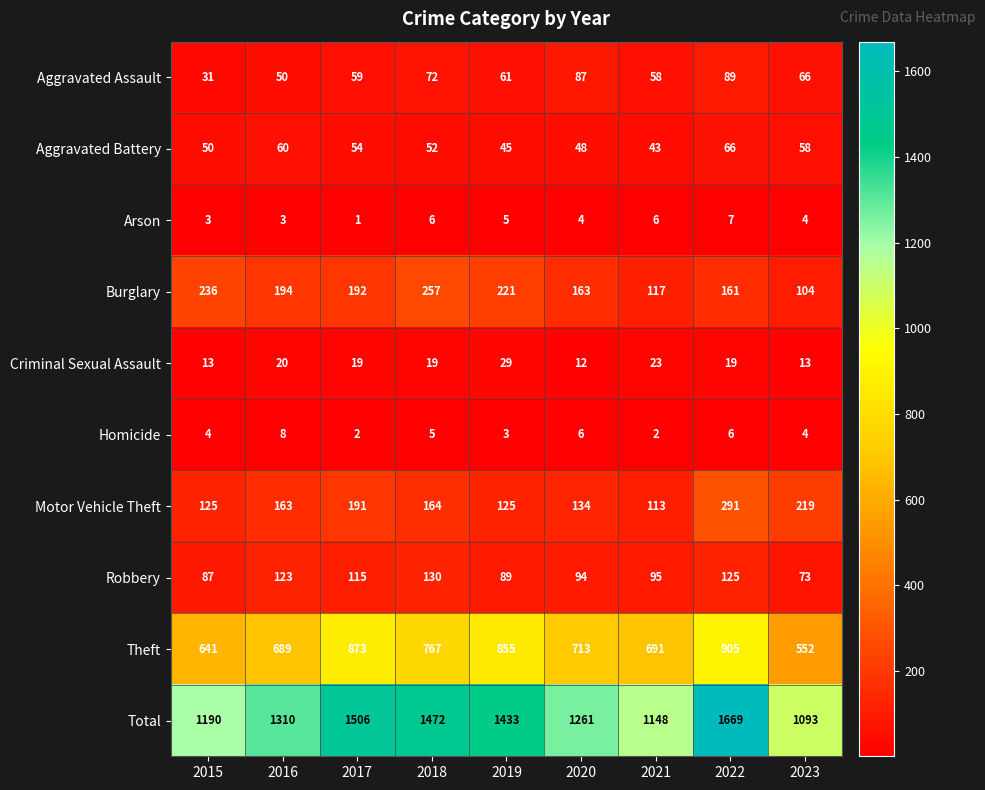

What is the total value across all series at 2016?

2620